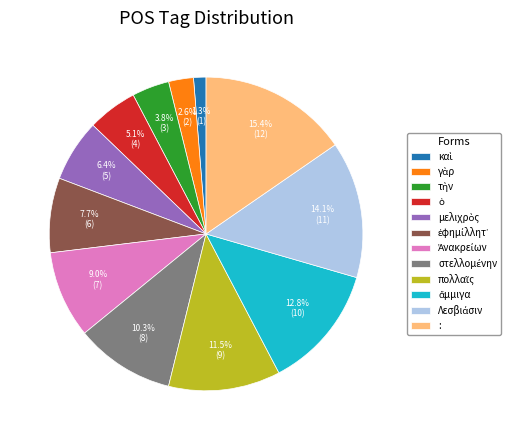

Is there a majority slice in this chart?

No